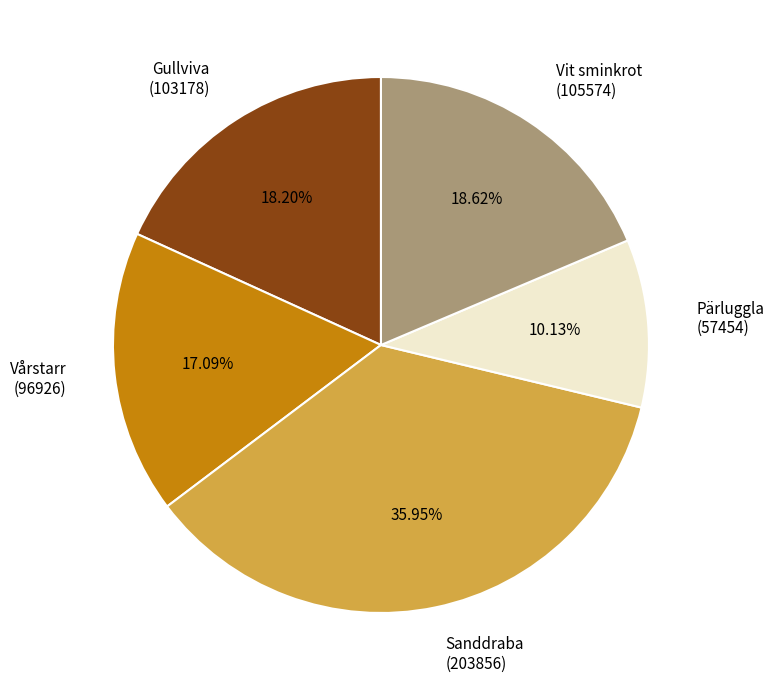

Is there a majority slice in this chart?

No